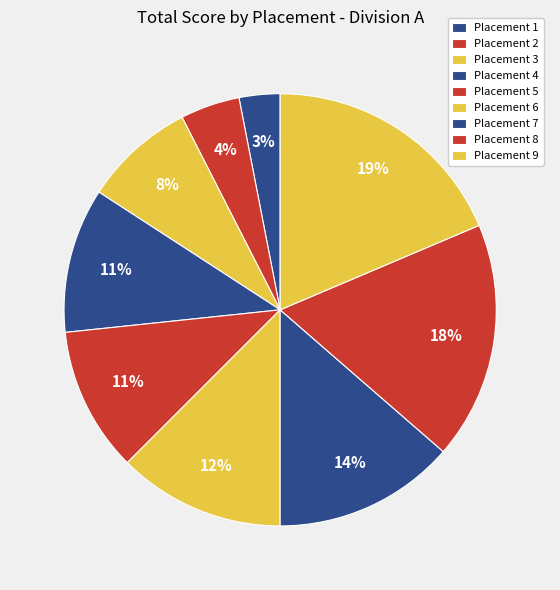

How many slices are in this pie chart?

9